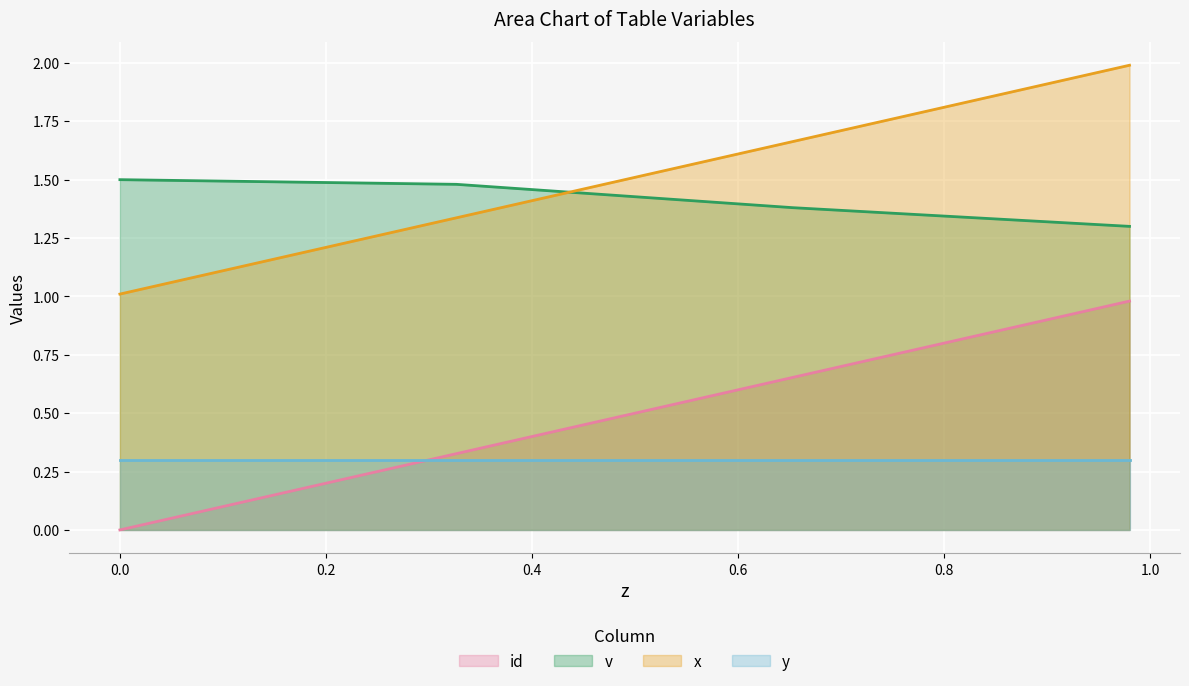

What are all the series names shown in the legend?

id, v, x, y